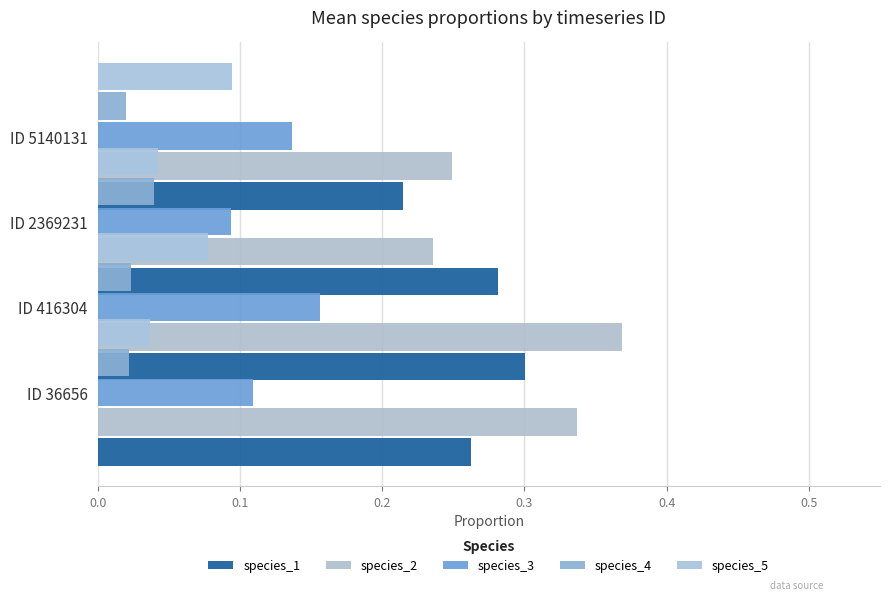

What is the spread (max minus min) of values at 0.1?

0.2